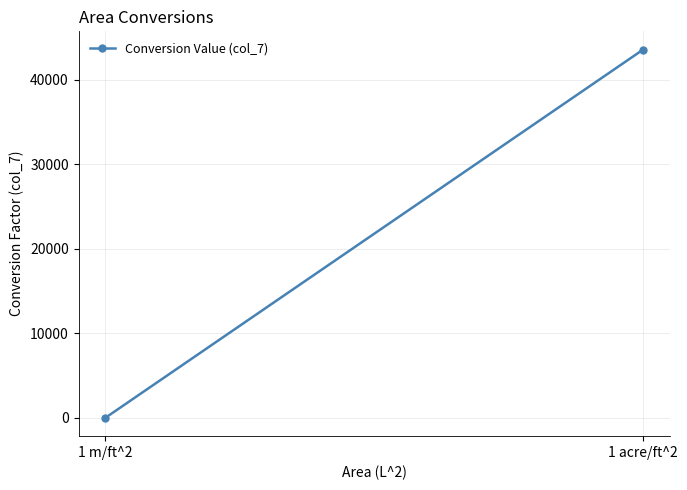

How many values are below 43560?

1